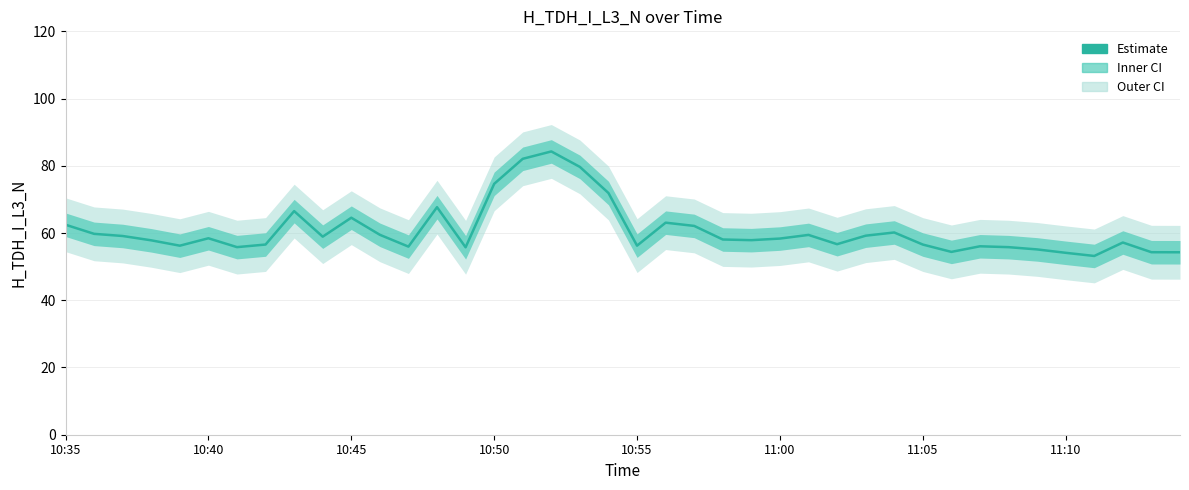

The chart shows a value of 42.6 at 10:50. True or false?

False